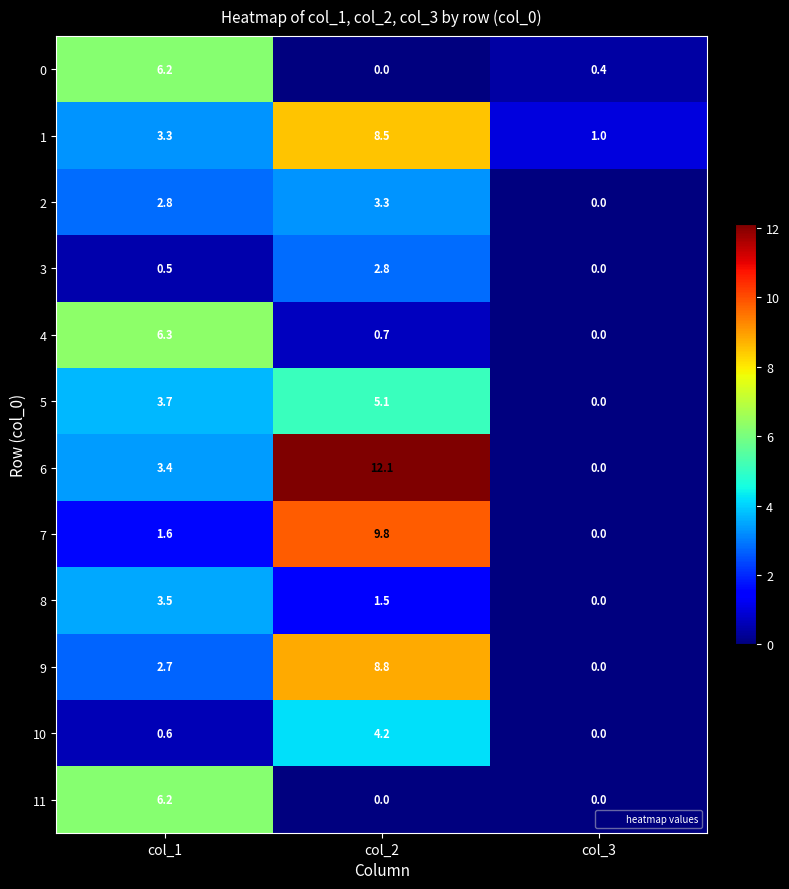

The value of 7 at col_2 is 9.8. True or false?

True